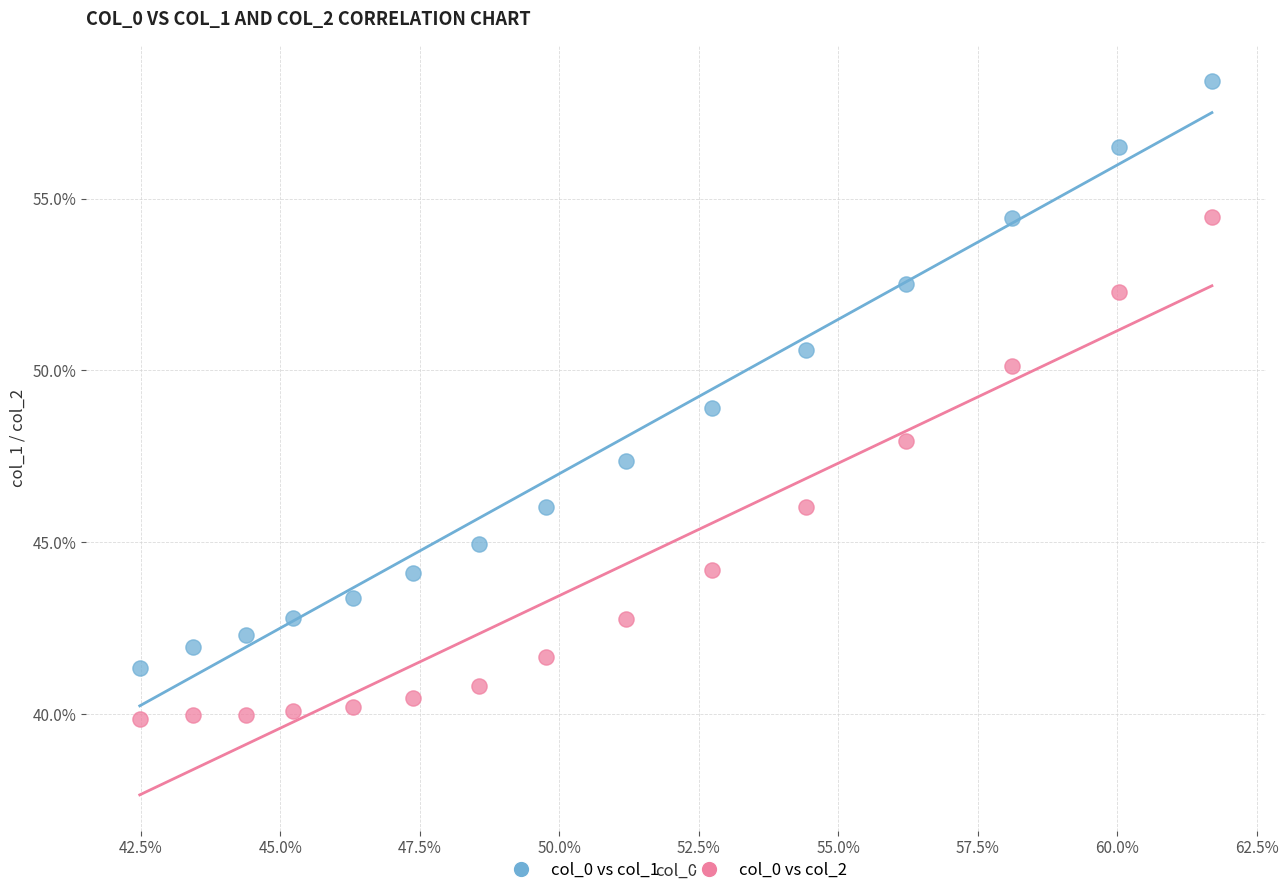

Which series reaches the maximum Y coordinate?

col_0 vs col_1